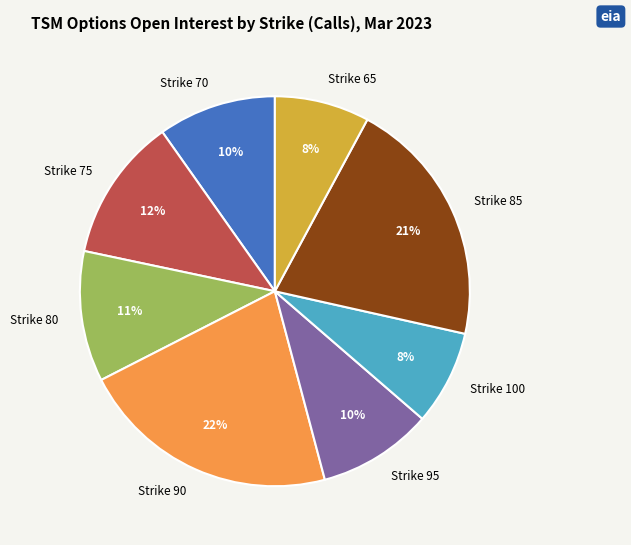

Which category has the biggest portion of the pie?

Strike 90